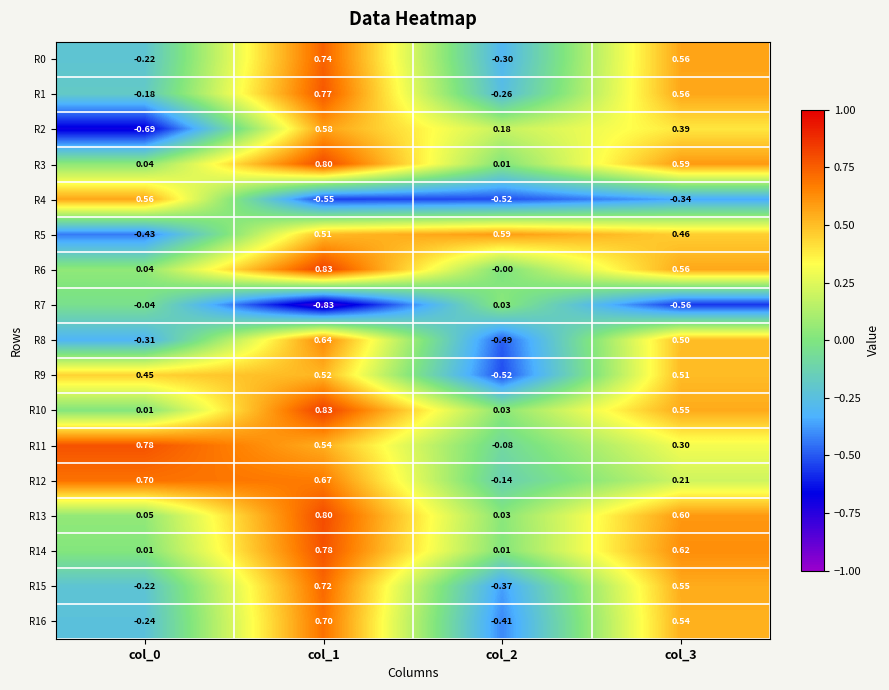

Is the value of R12 at col_2 greater than the value of R2 at col_1?

No